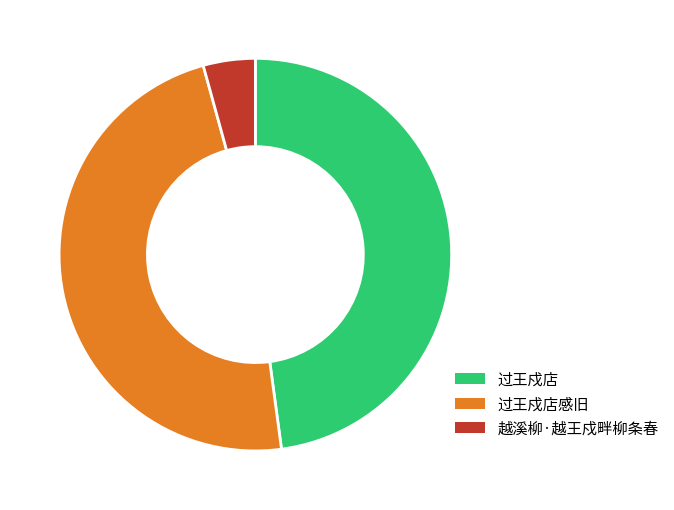

Does any single category account for the majority?

No